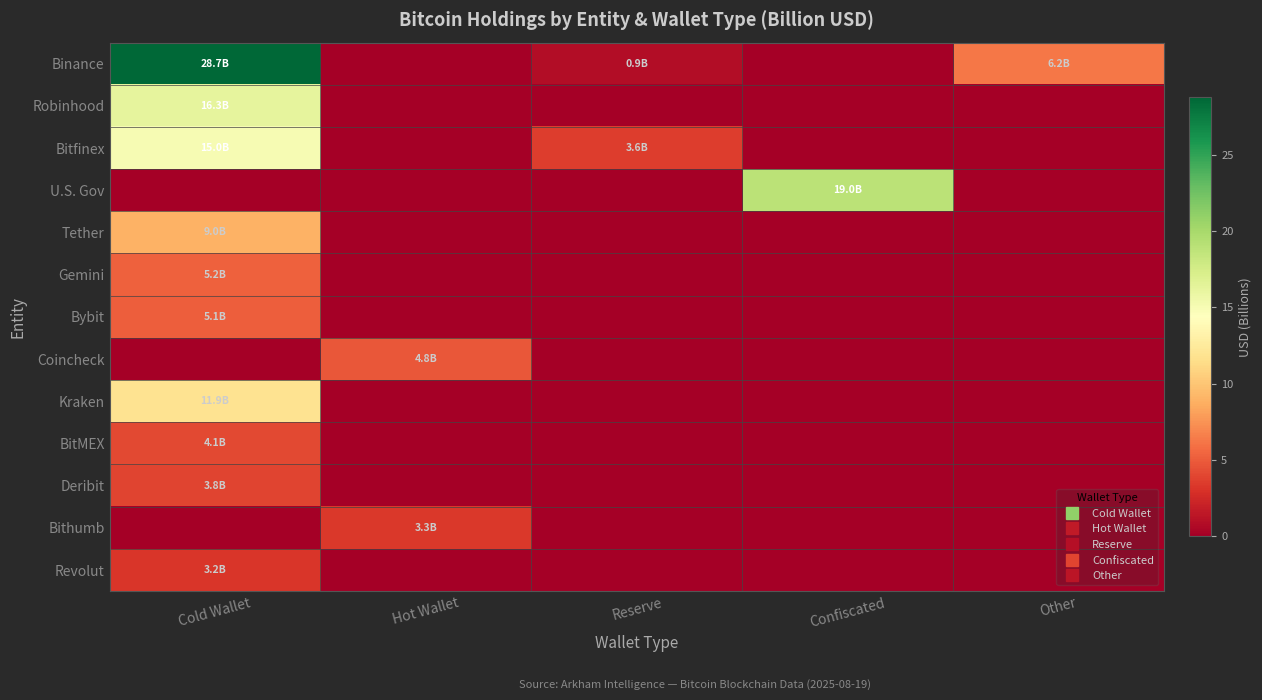

Which series has the largest range (max minus min)?

Binance